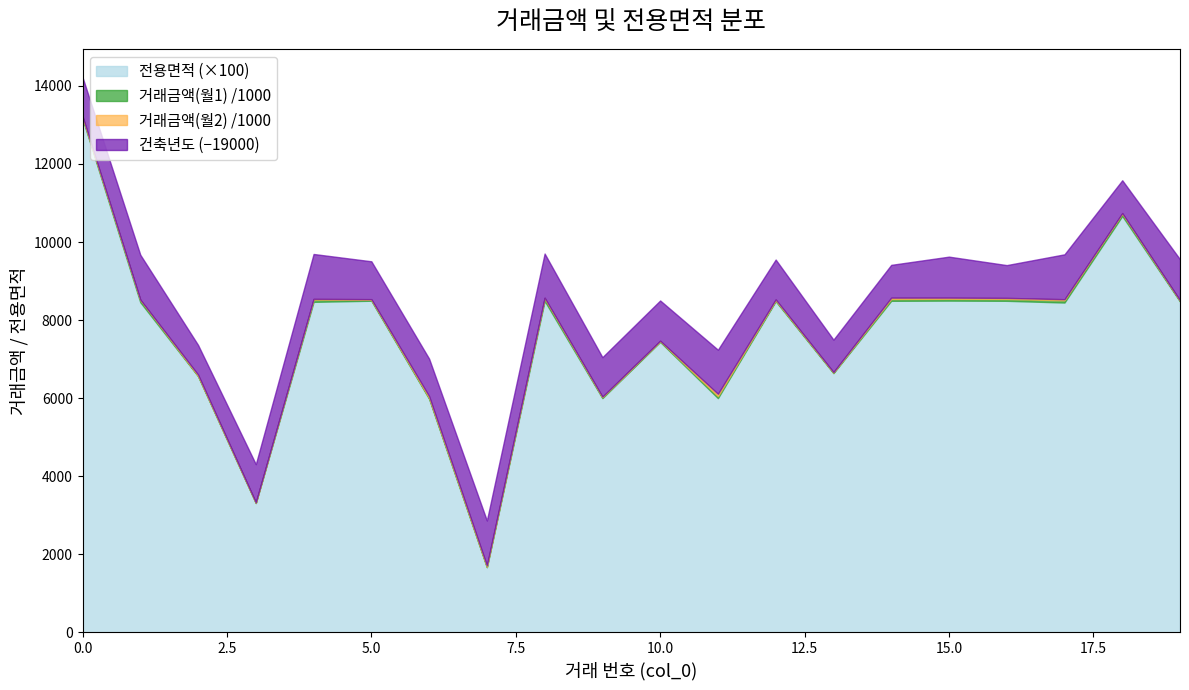

Is the value of 월1 at 9 greater than the value of 월2 at 3?

Yes